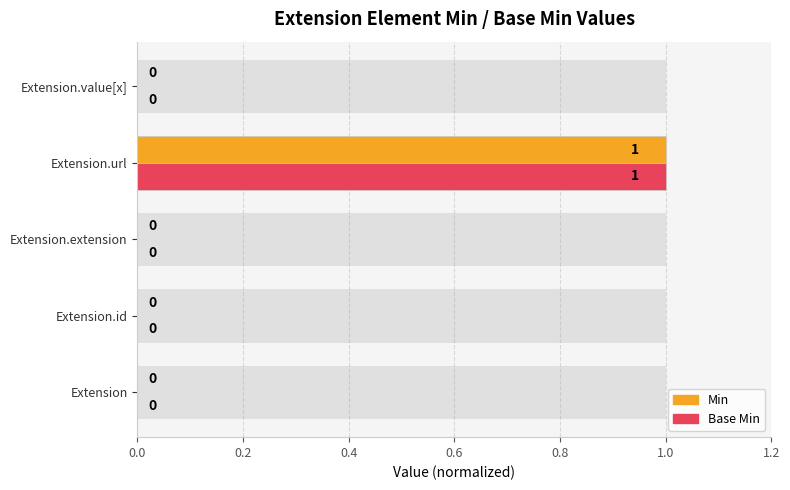

What is the sum of all Base Min values?

1